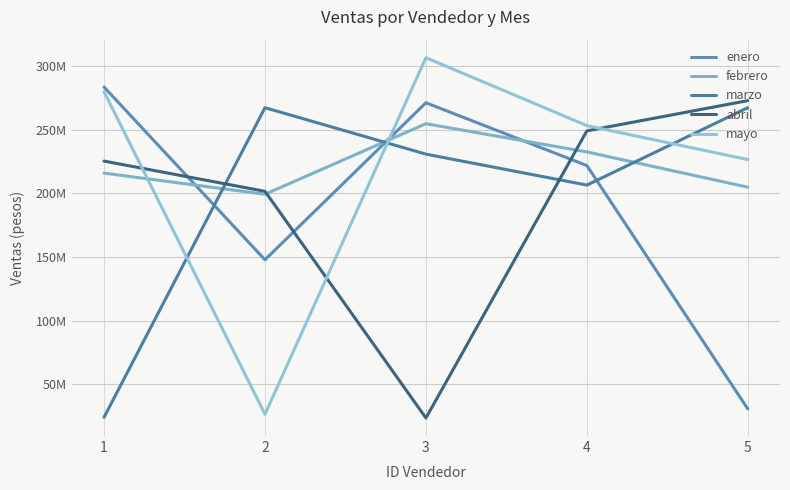

Which series has the widest spread of values?

mayo